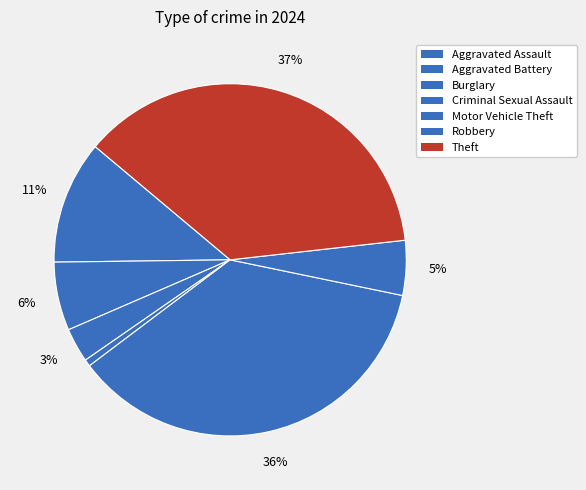

Between Aggravated Battery and Burglary, which is larger?

Aggravated Battery